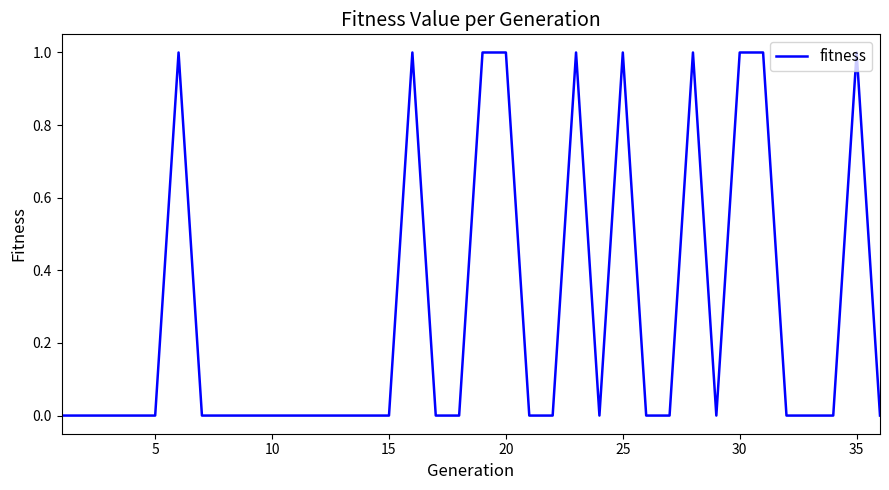

How many lines are shown in the chart?

1